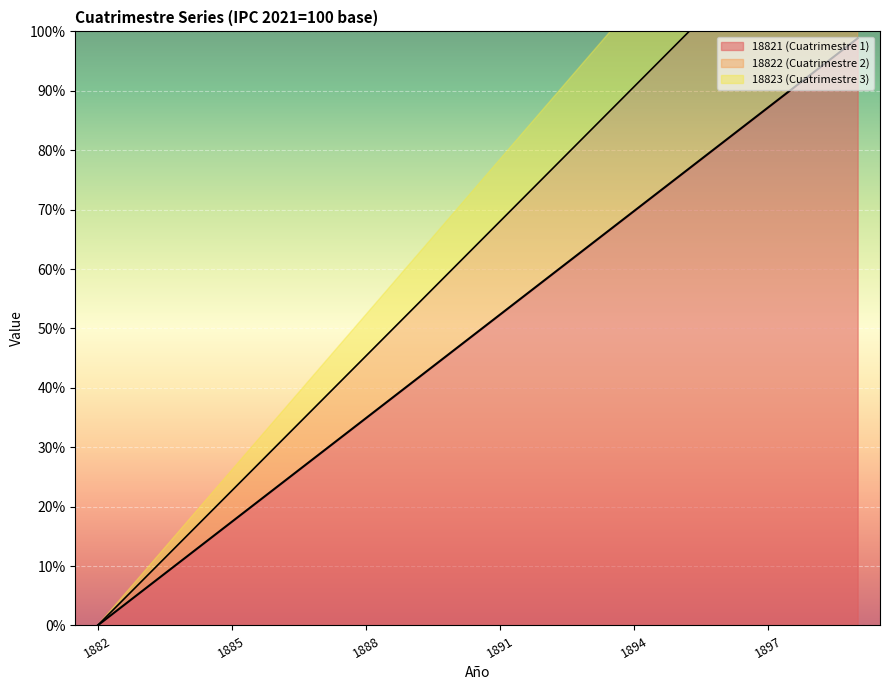

What is the difference between the highest and lowest values at 1891?

15.7